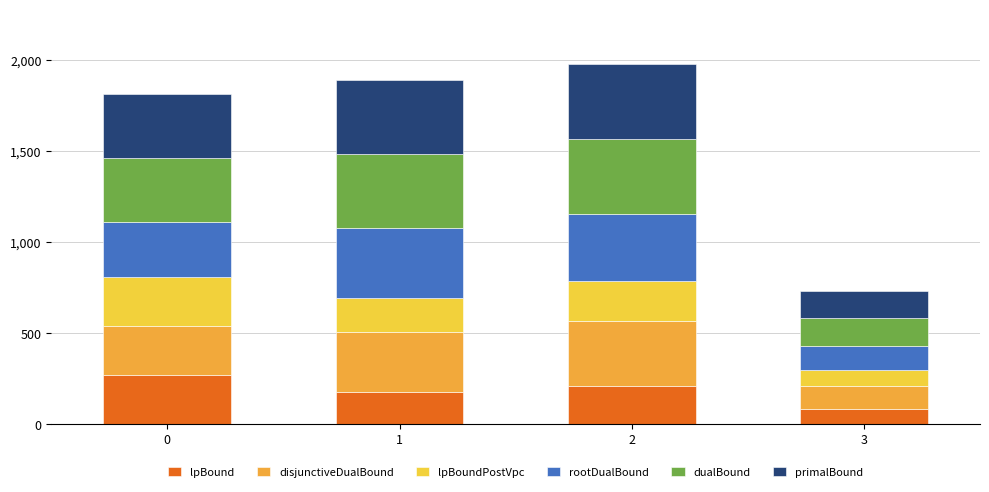

What is the lowest value of the lpBound series?

86.1